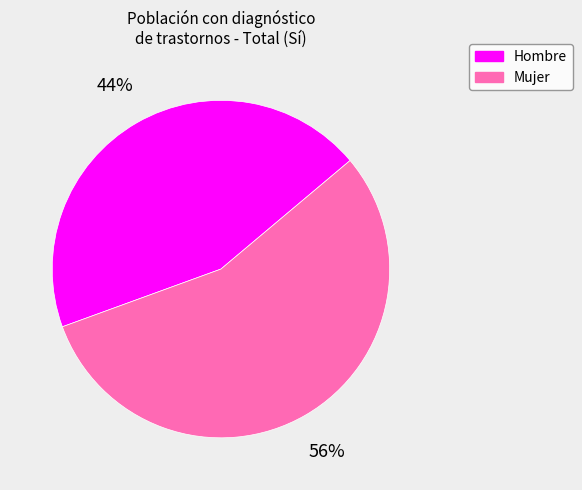

What is the majority slice?

Mujer